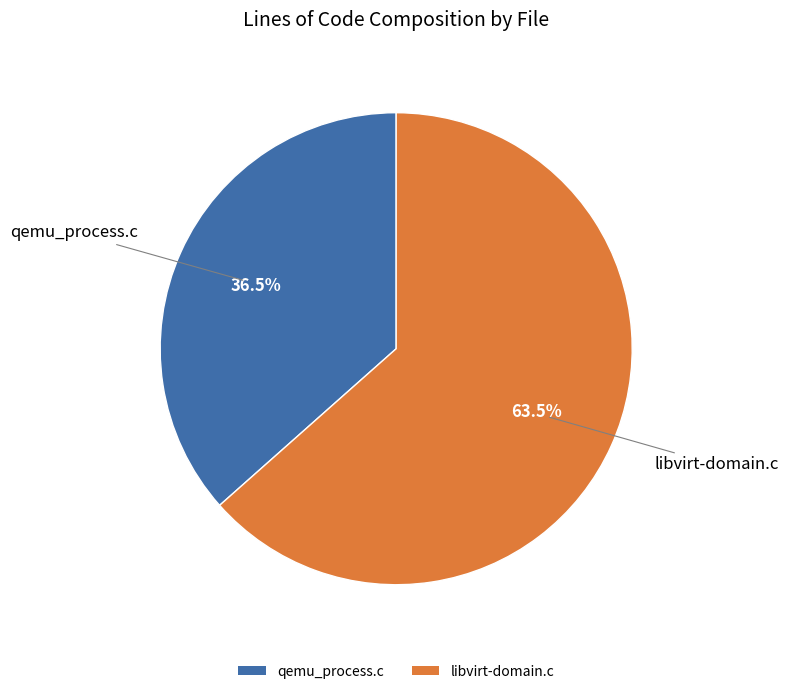

Count the number of slices in the pie.

2